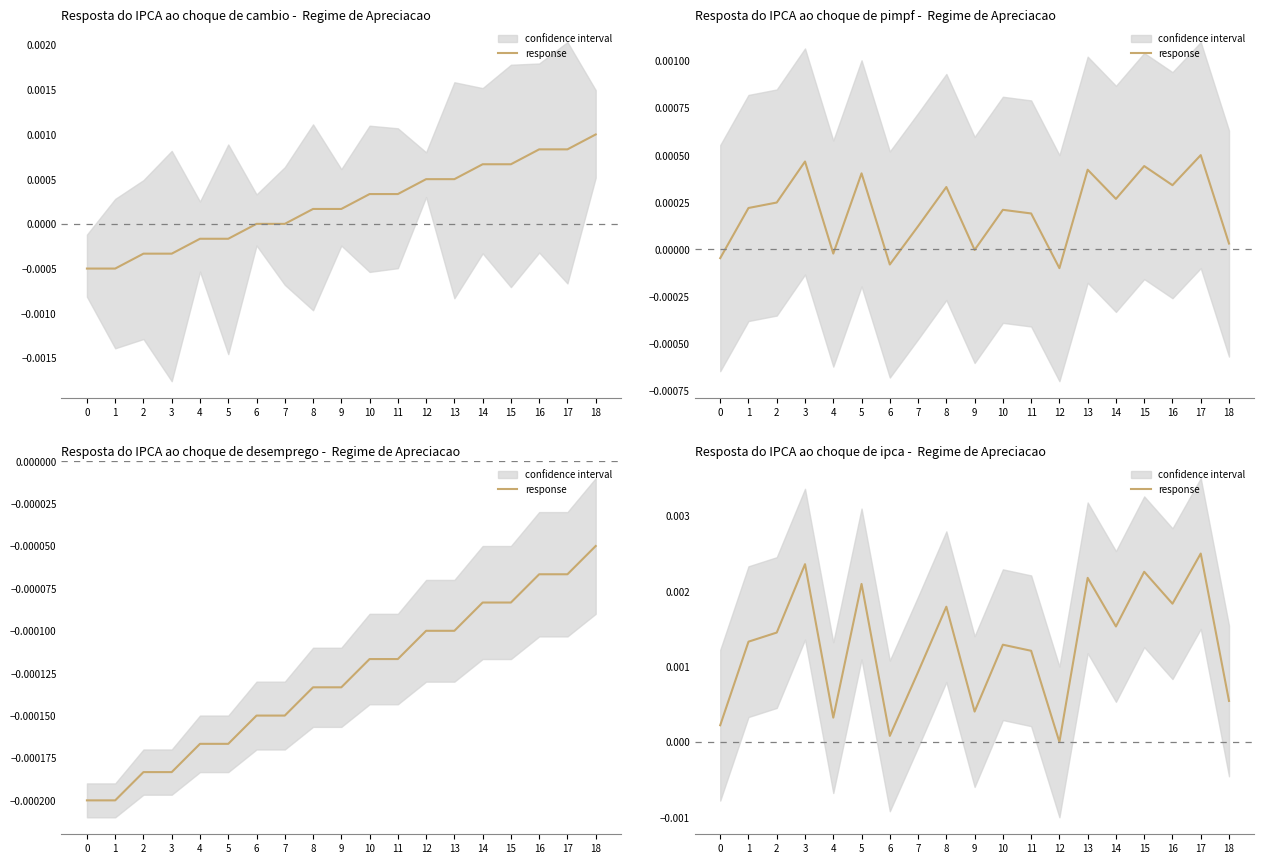

The value at 17 is 0.0. True or false?

True